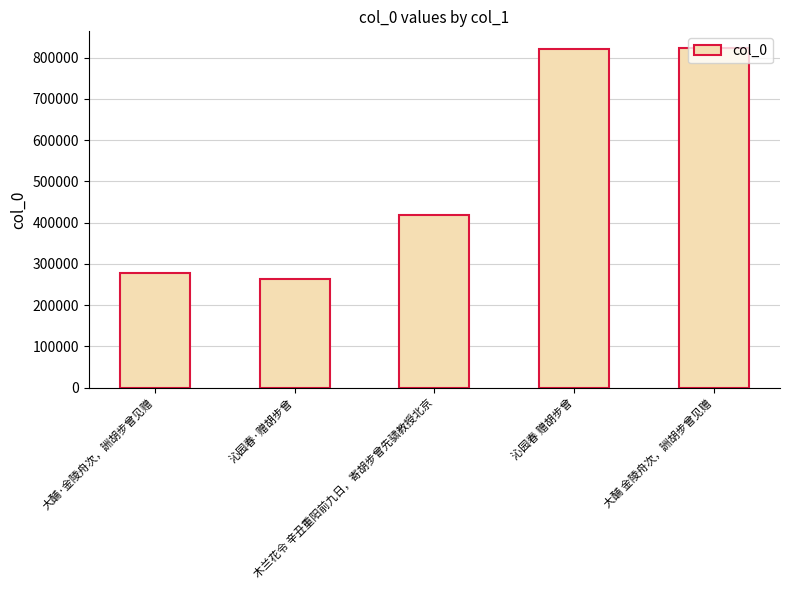

What is the average value?

521300